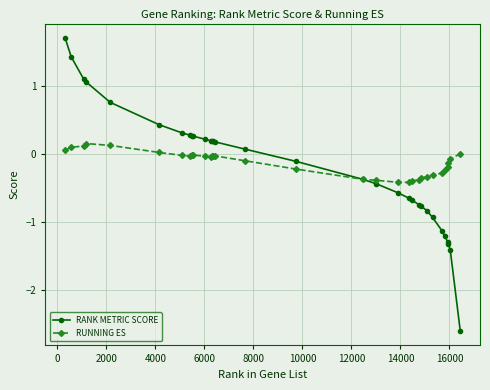

What is the difference between the maximum and minimum values in the RANK METRIC SCORE series?

4.3